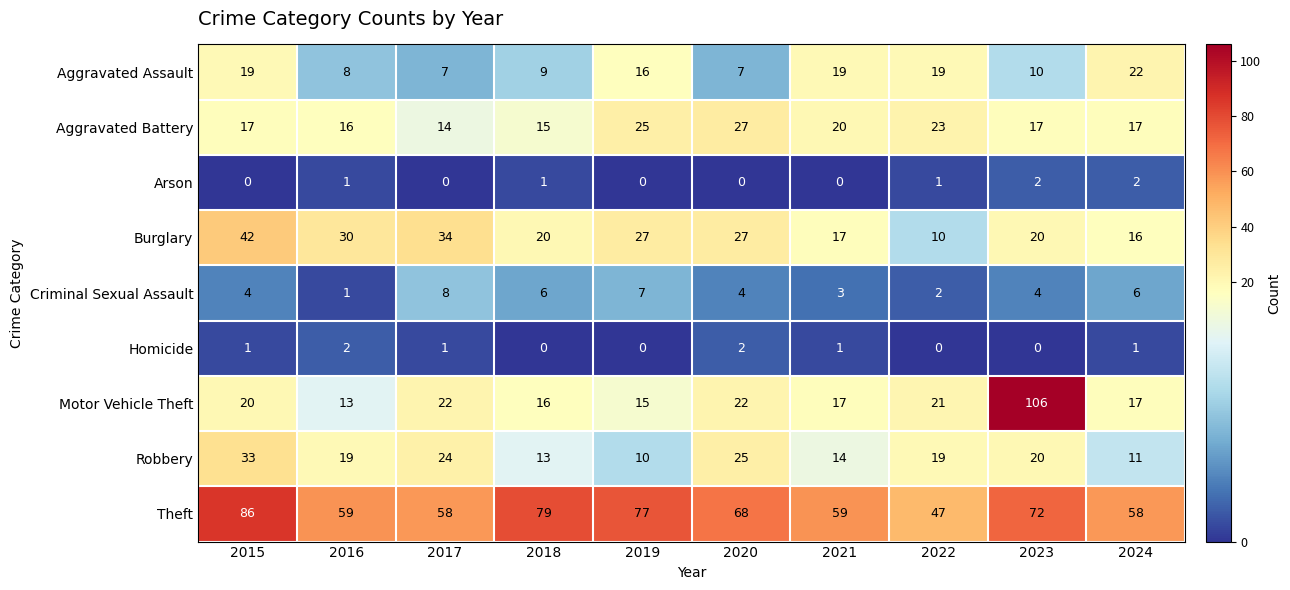

What is the difference between the highest and lowest values at 2022?

47